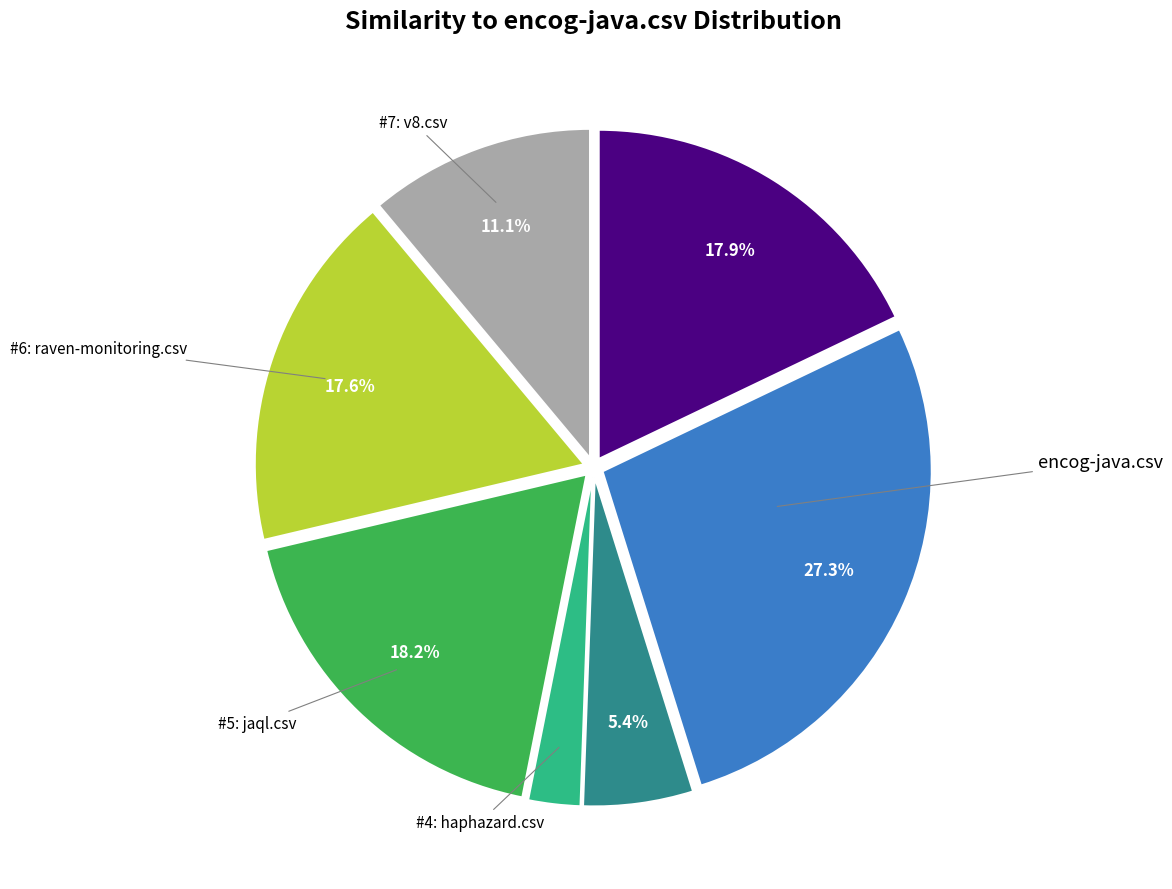

Does any single category account for the majority?

No